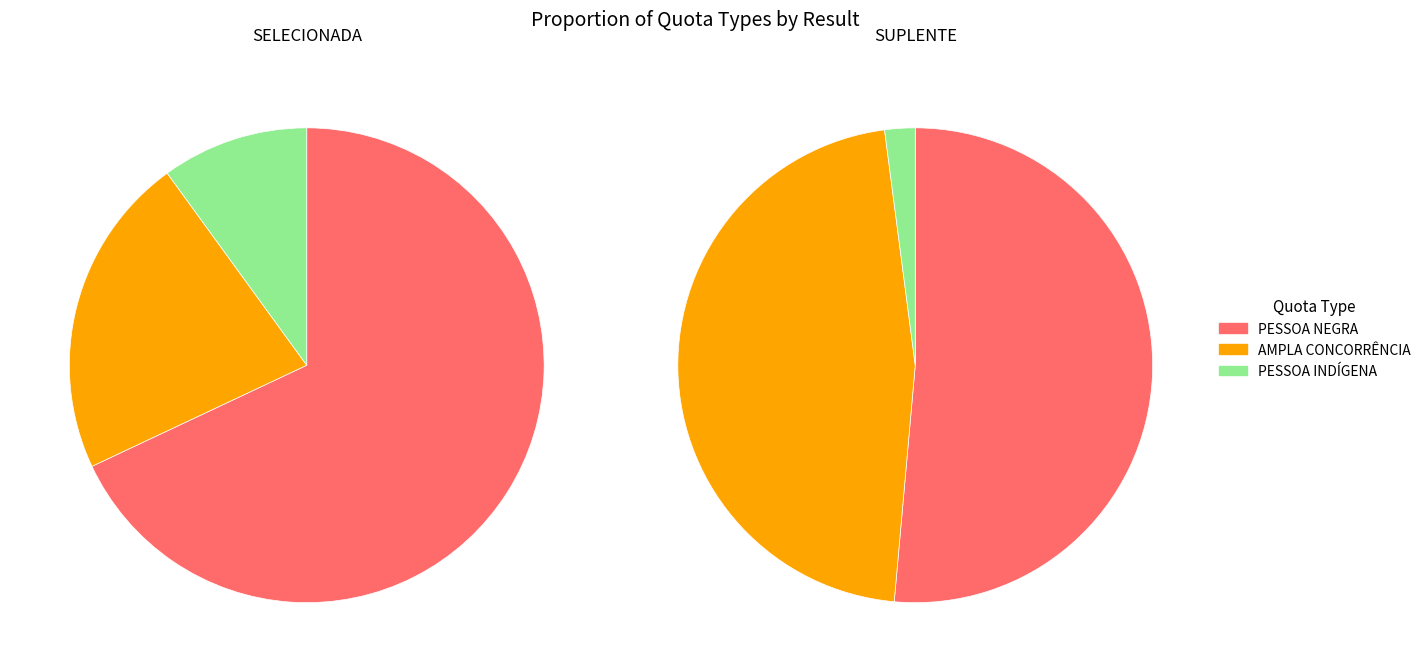

Which slice is the largest?

PESSOA NEGRA